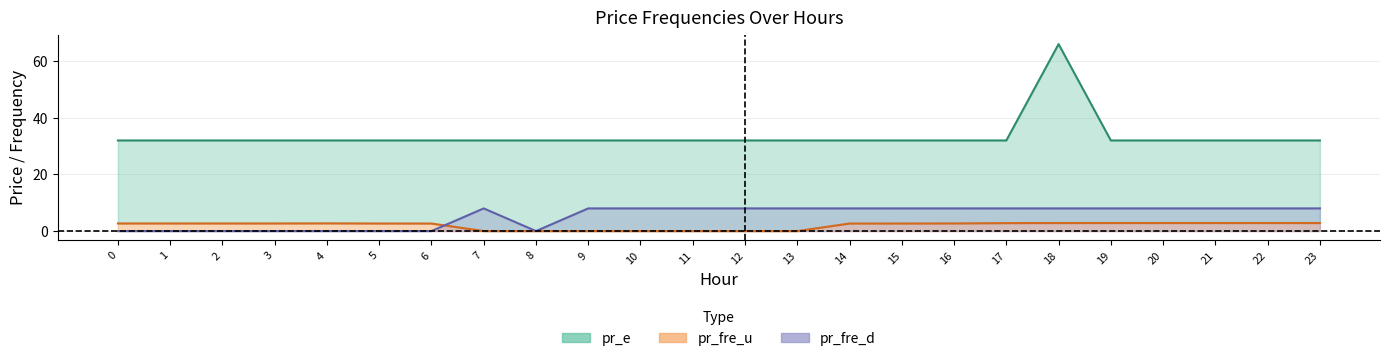

Does the chart display data point markers on the line(s)?

No